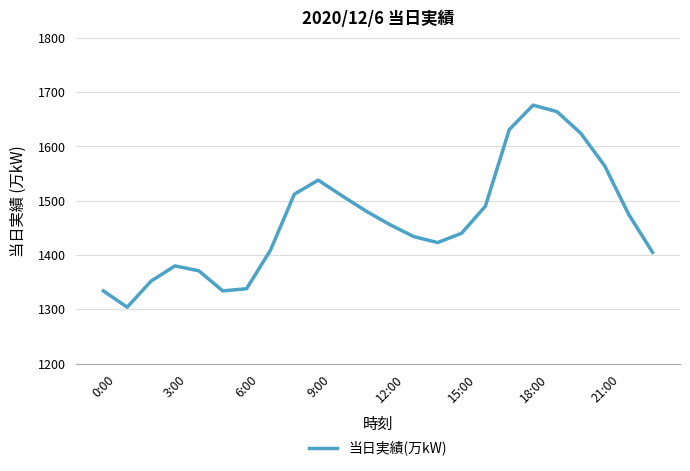

What is the minimum value shown in the chart?

1304